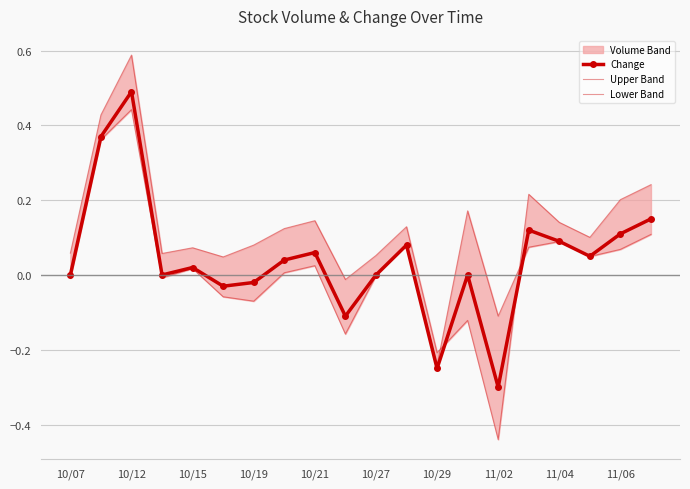

What is the maximum value for Change?

0.5